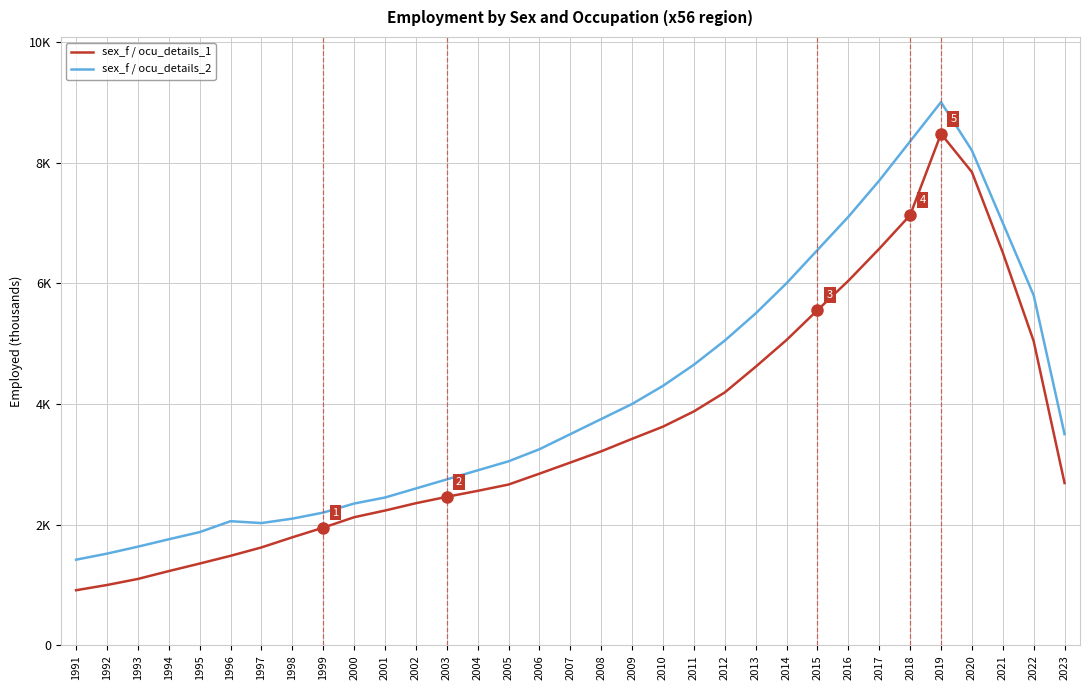

True or false: sex_f / ocu_details_1 and sex_f / ocu_details_2 intersect in this chart.

False